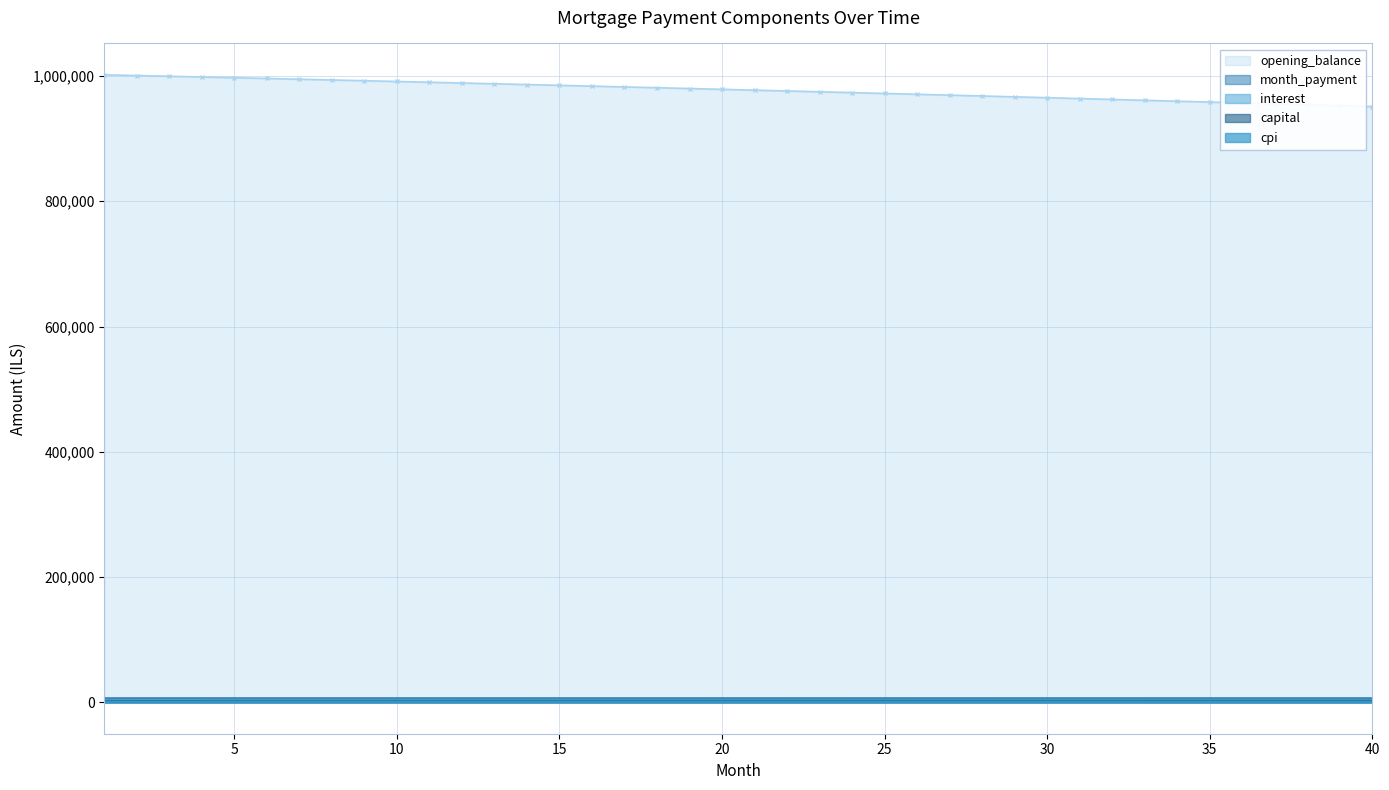

The value of opening_balance at 20 is 1581026.1. True or false?

False